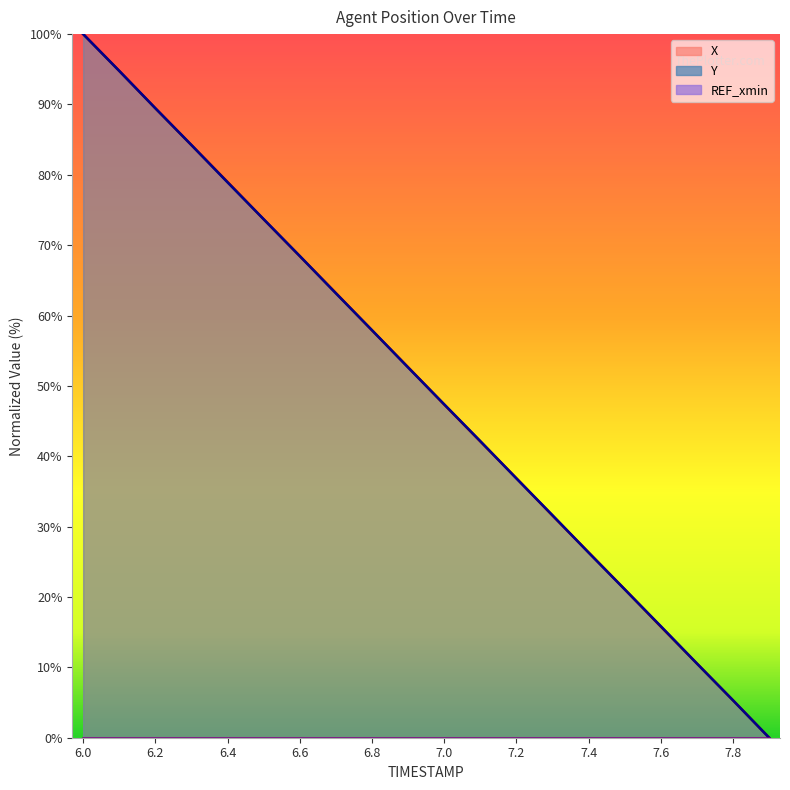

What is the difference between the maximum and minimum values in the X series?

100.0